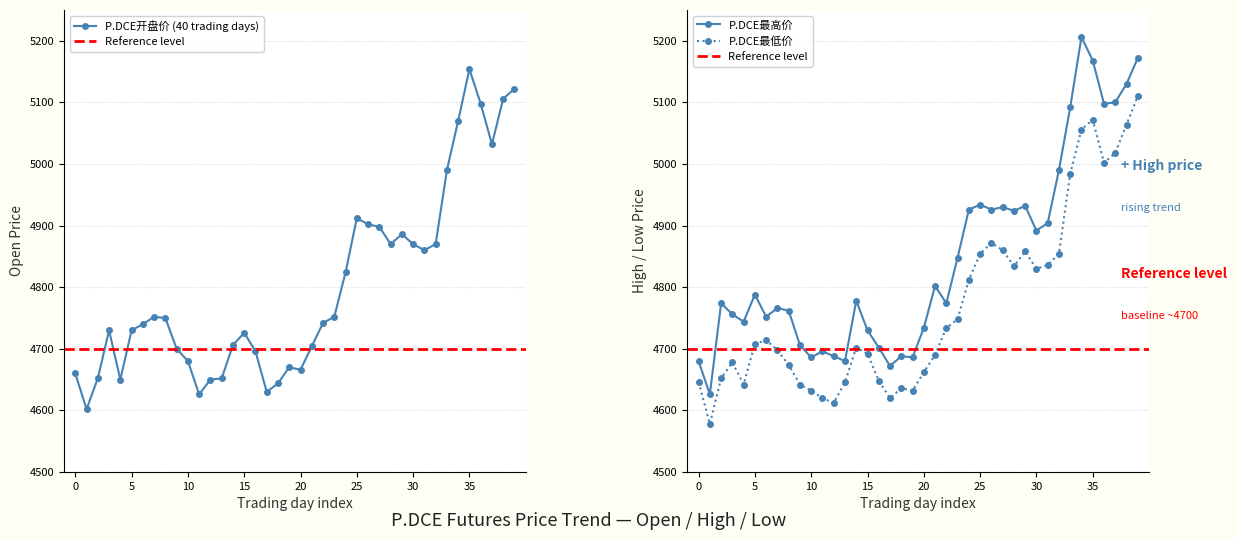

Does the chart display data point markers on the line(s)?

Yes